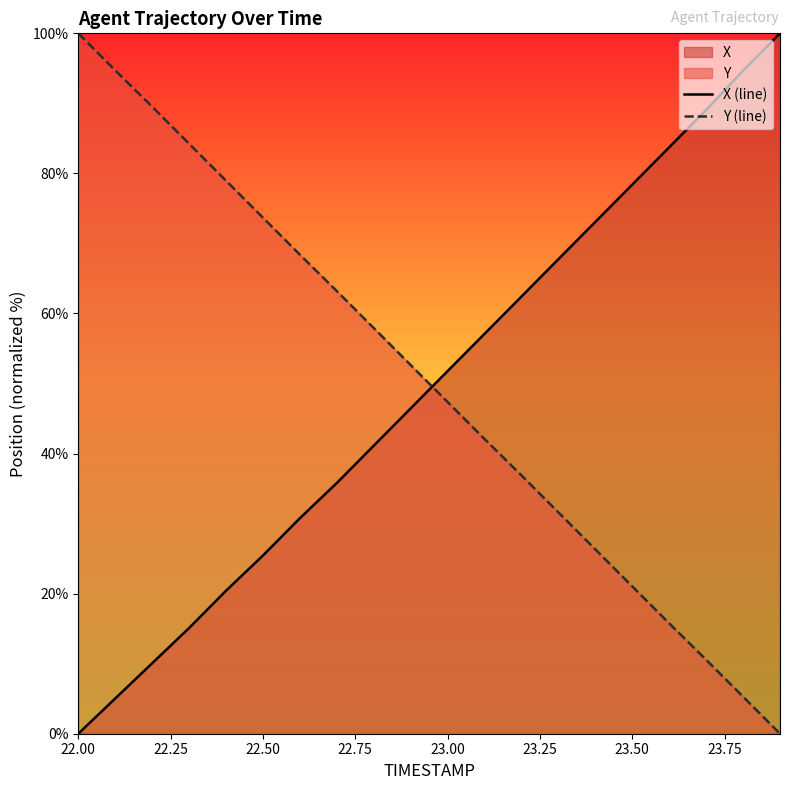

How many lines are shown in the chart?

2